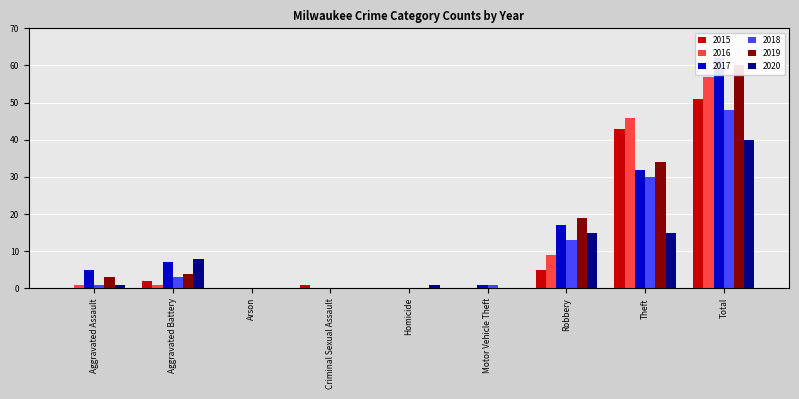

At which label does 2019 reach its peak?

Total